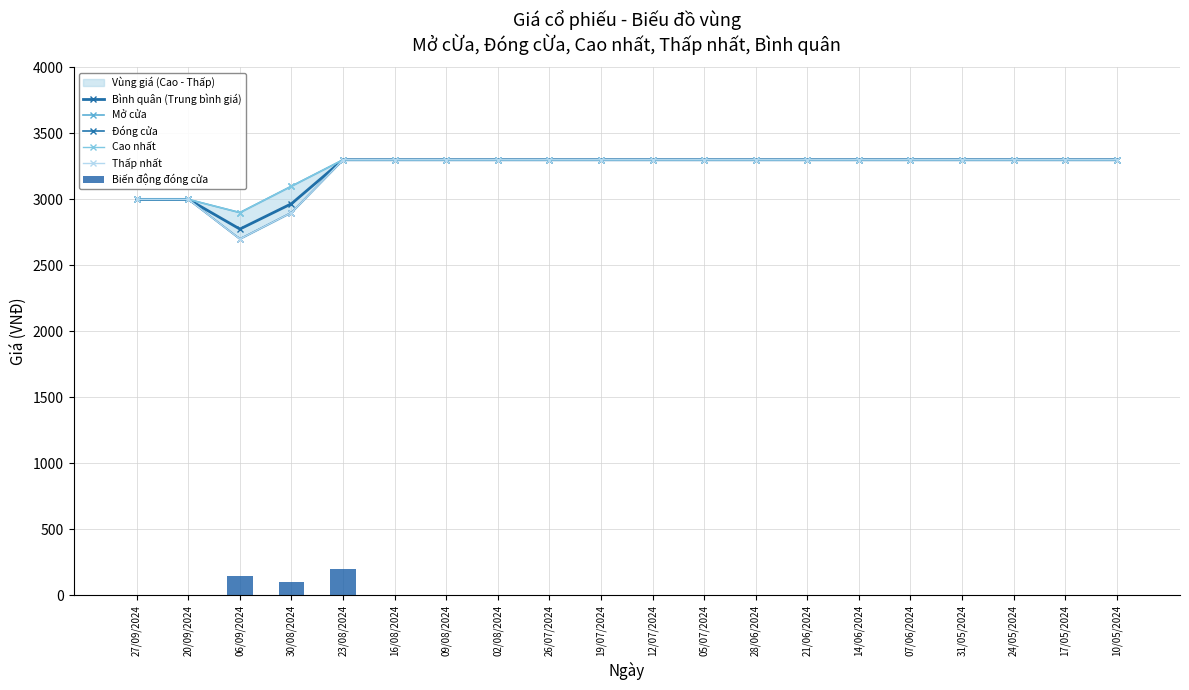

What is the maximum value shown in the chart?

3300